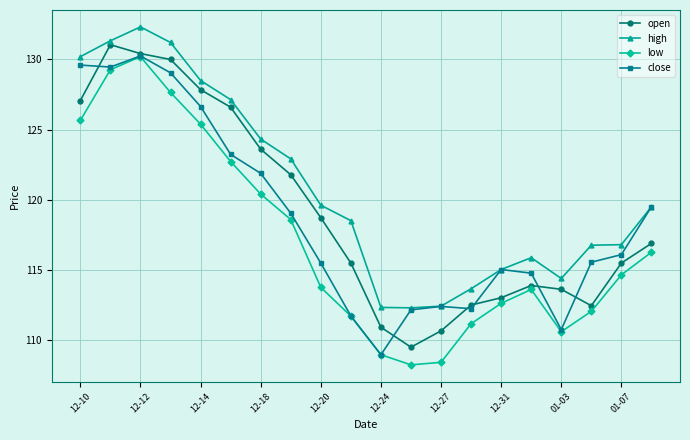

True or false: low and high intersect in this chart.

False